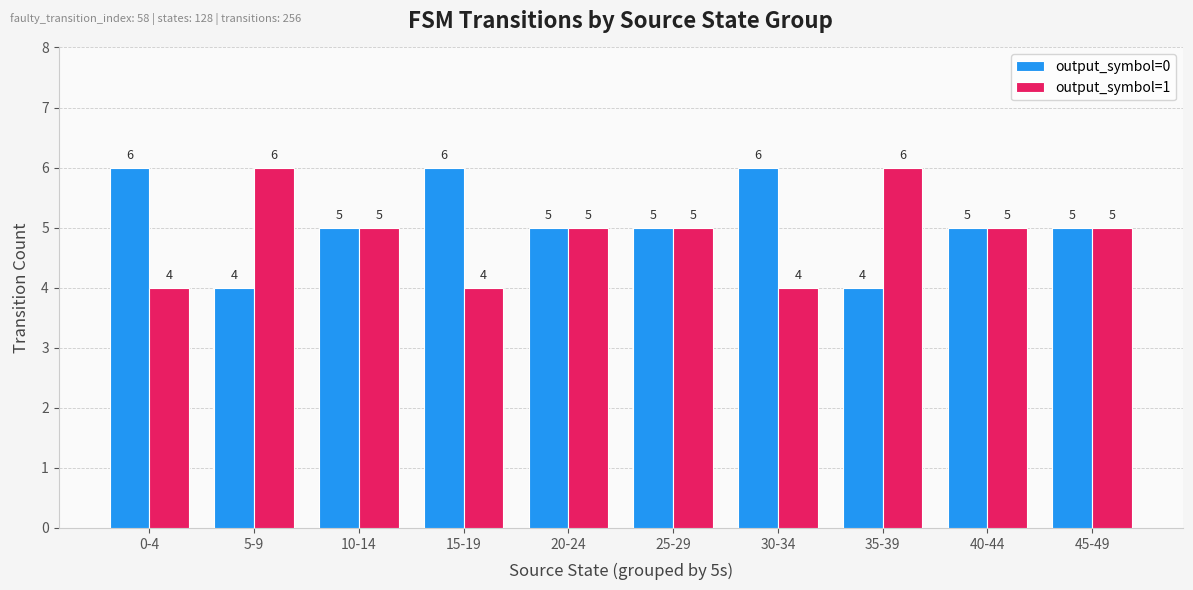

Where does the output_symbol=1 series first go above 5?

5-9